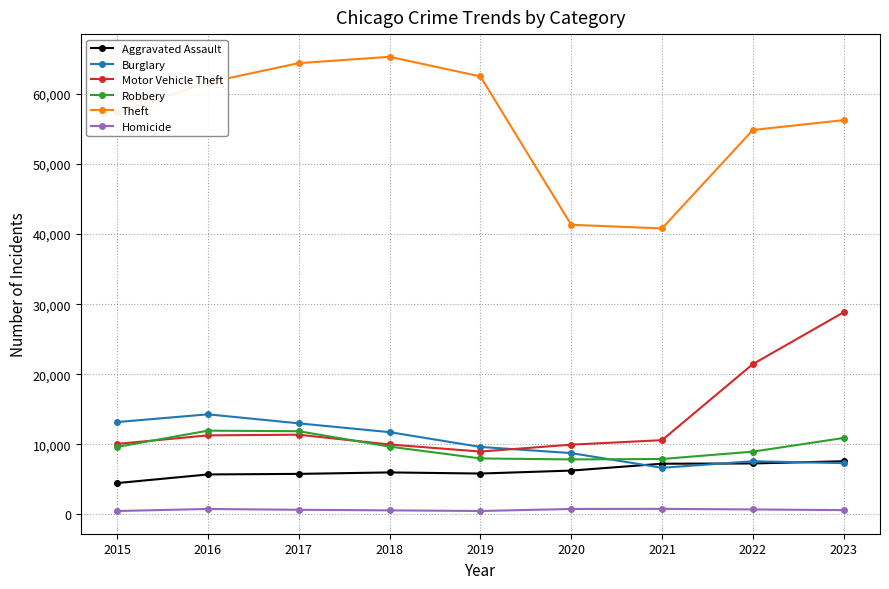

What is the maximum value shown in the chart?

65287